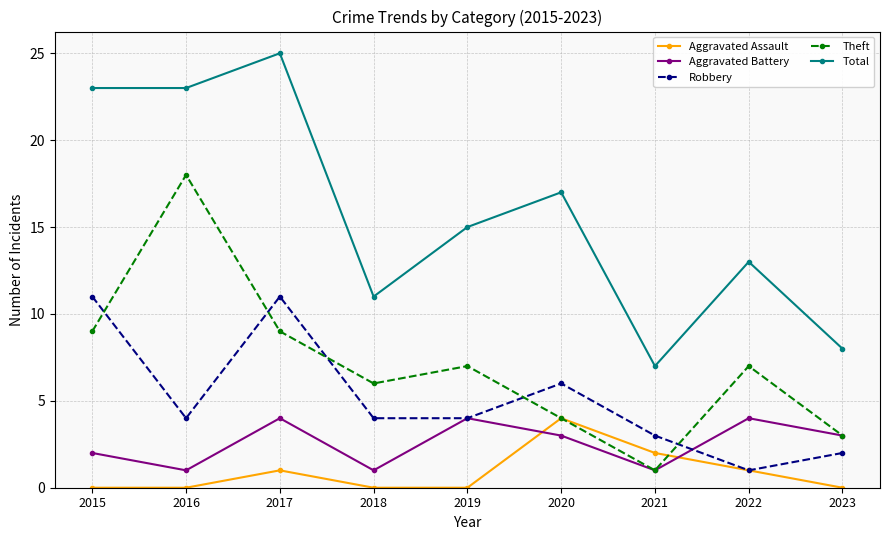

What is the value of the Total point at the 8th from the left?

13